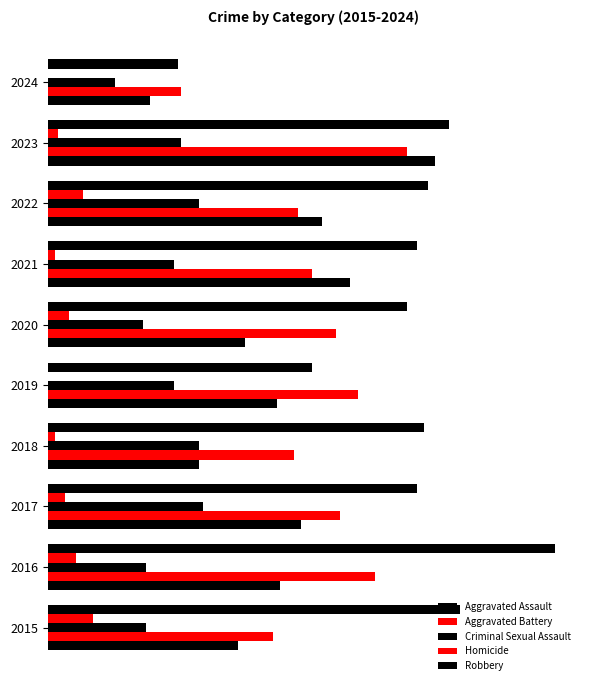

What is the sum of all Robbery values?

1014